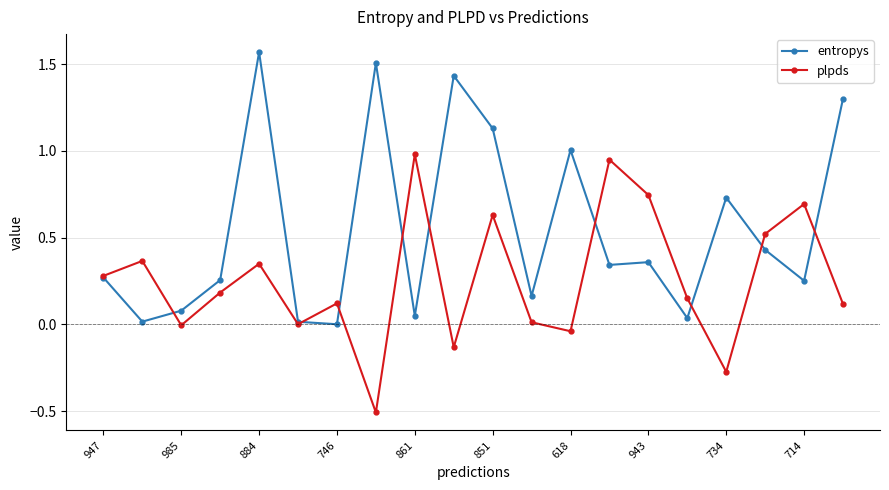

What is the value of the entropys point at the 13th from the left?

1.0